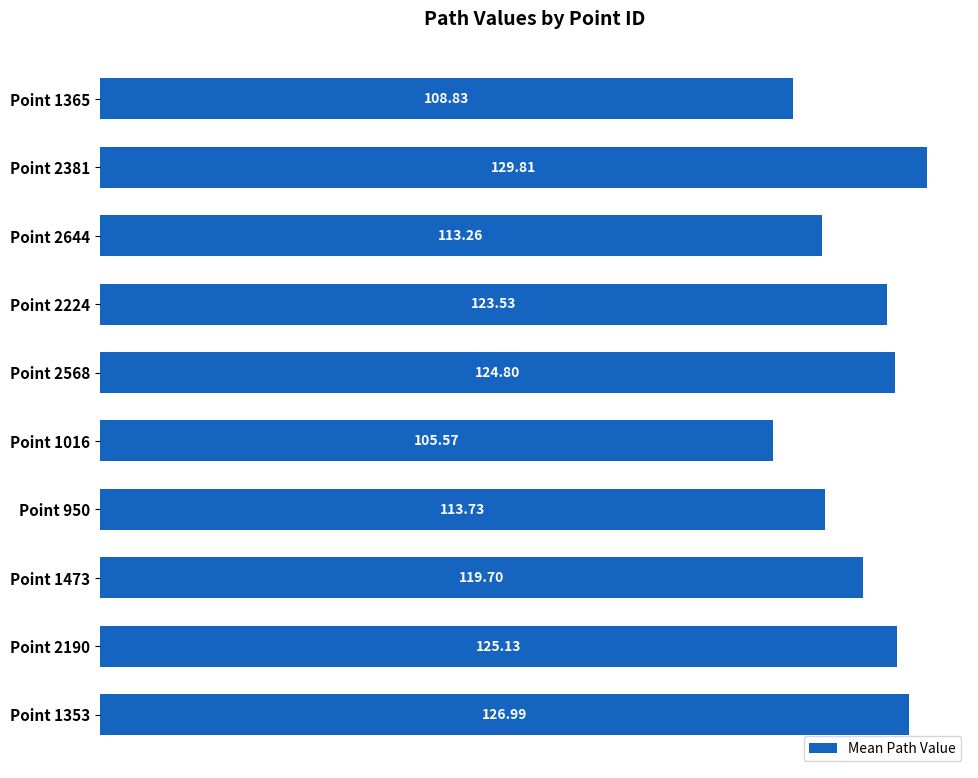

At which category does the chart reach its minimum across all series?

Point 1016